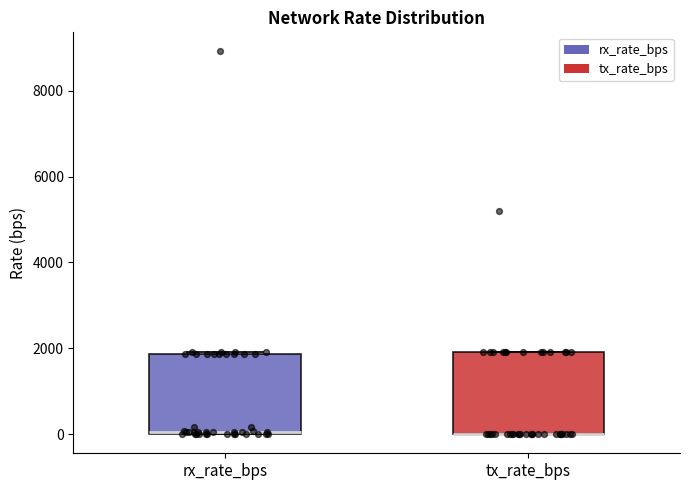

Where is the upper edge of the box for rx_rate_bps on the y-axis? The values are not printed on the chart, so give them approximately, as read against the axis.

1800